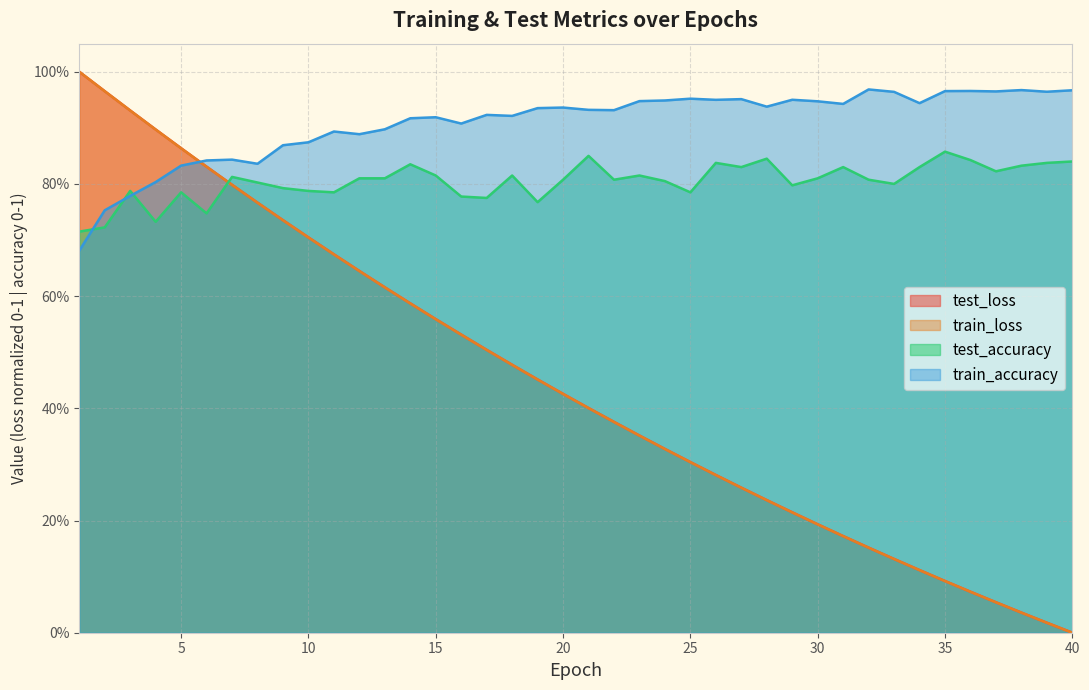

Where is the first local maximum for test_accuracy?

3